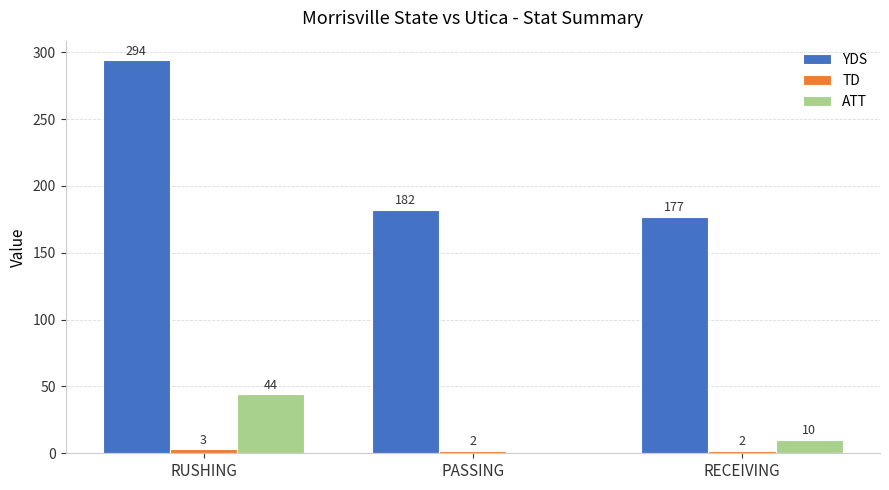

What is the sum of all YDS values?

653